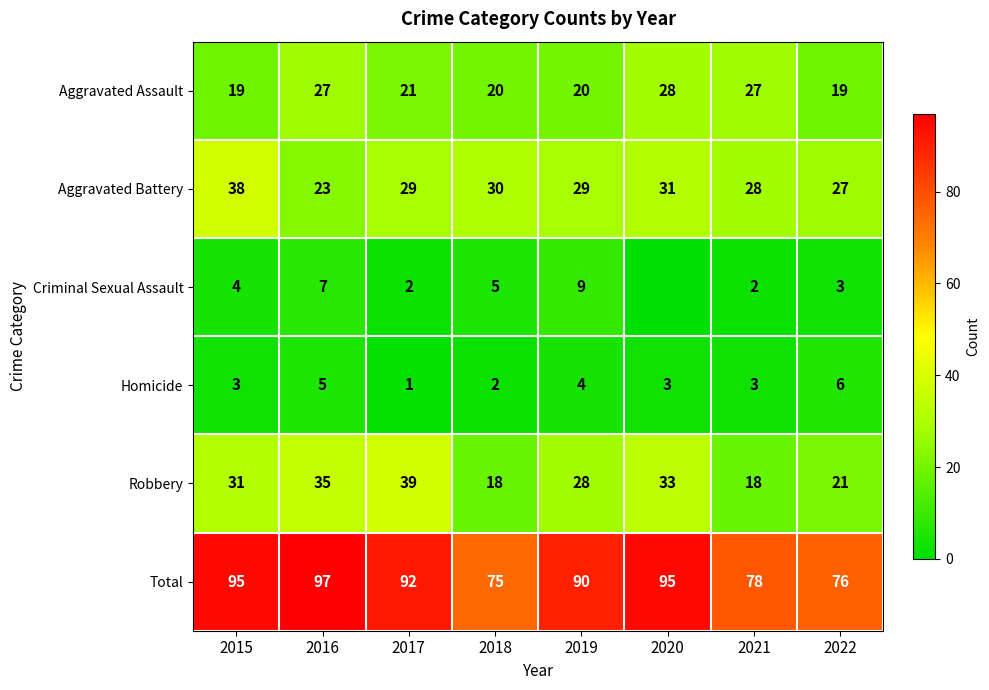

What is the difference between the second highest and minimum values in the Aggravated Assault series?

8